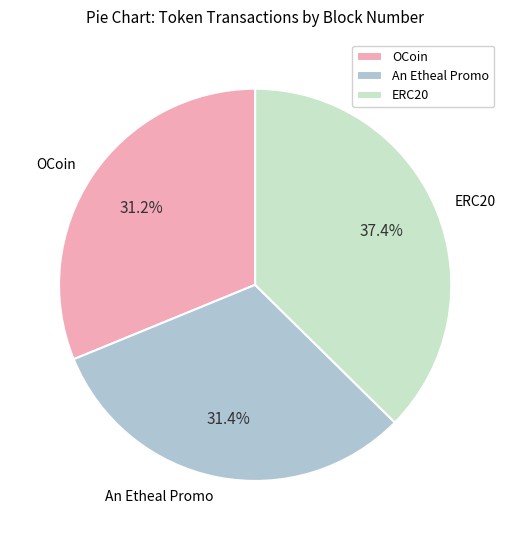

What is the largest slice in the pie chart?

ERC20